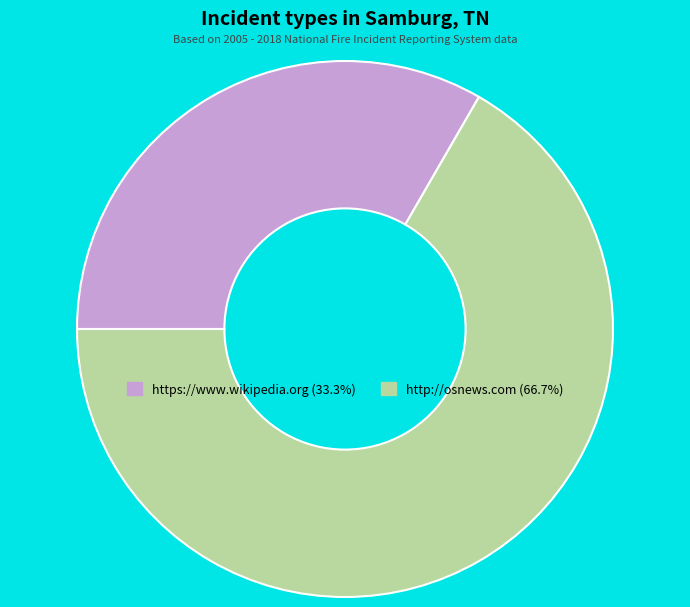

Approximately how many times larger is the value at https://www.wikipedia.org (33.3%) compared to http://osnews.com (66.7%)?

0.5